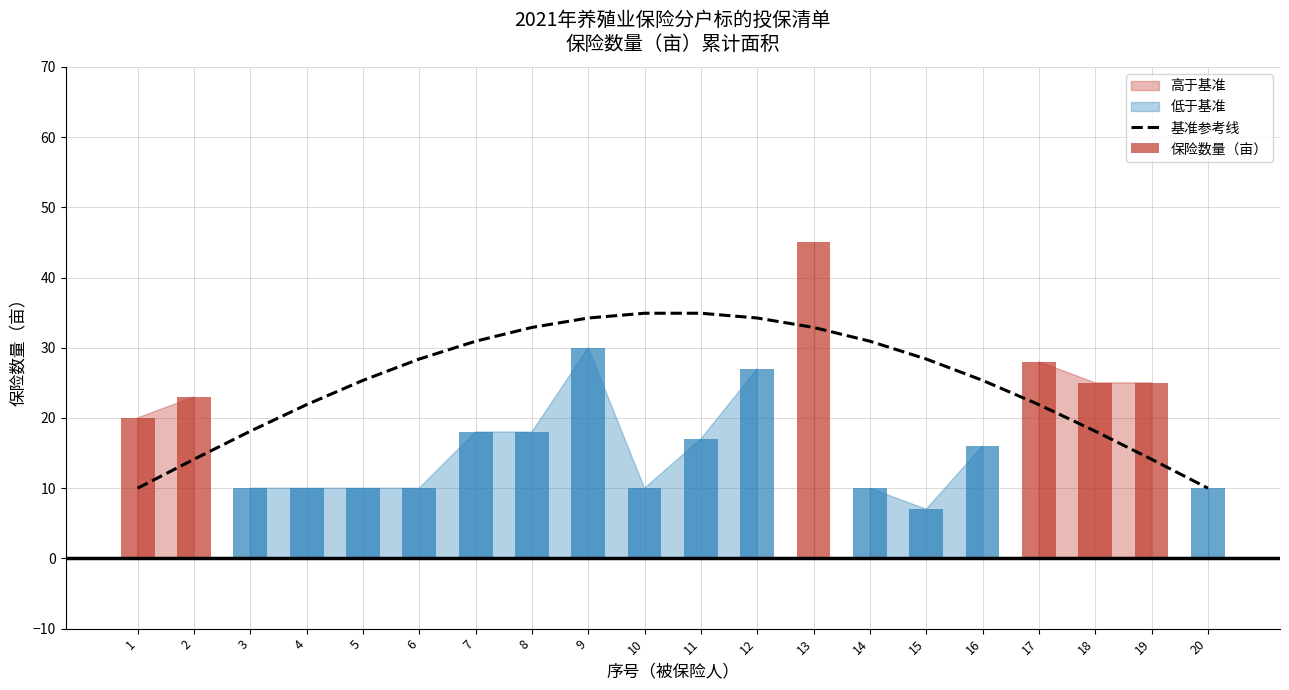

Read the value at 2.

14.1